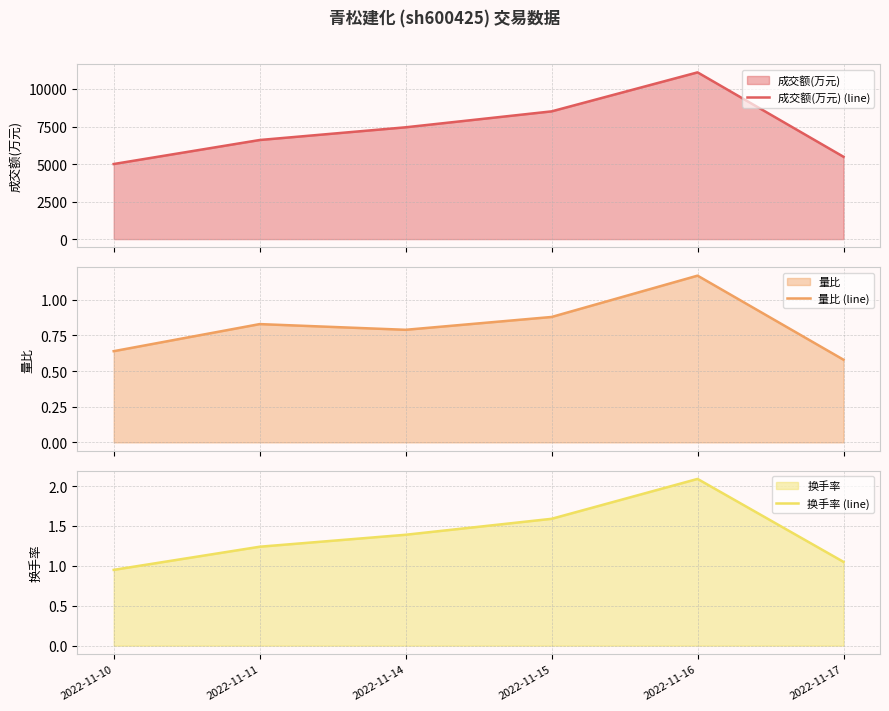

How many categories are shown in the chart?

6